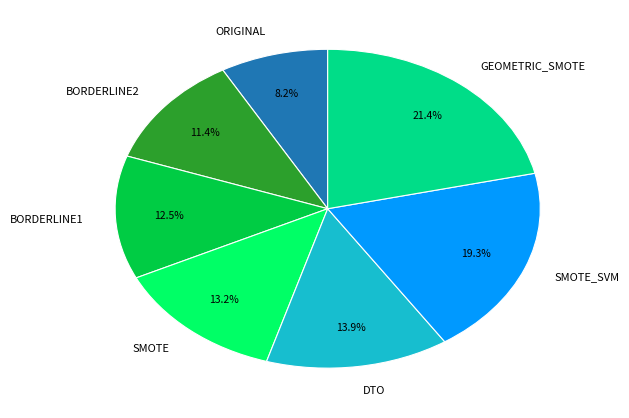

Between BORDERLINE1 and SMOTE, which is larger?

SMOTE